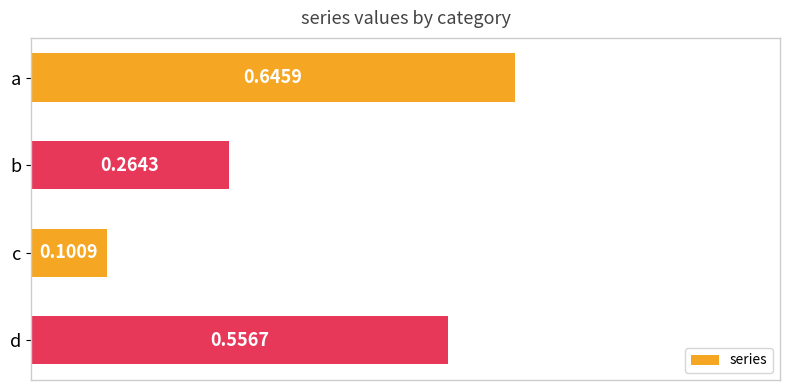

At which category does the chart reach its minimum across all series?

c